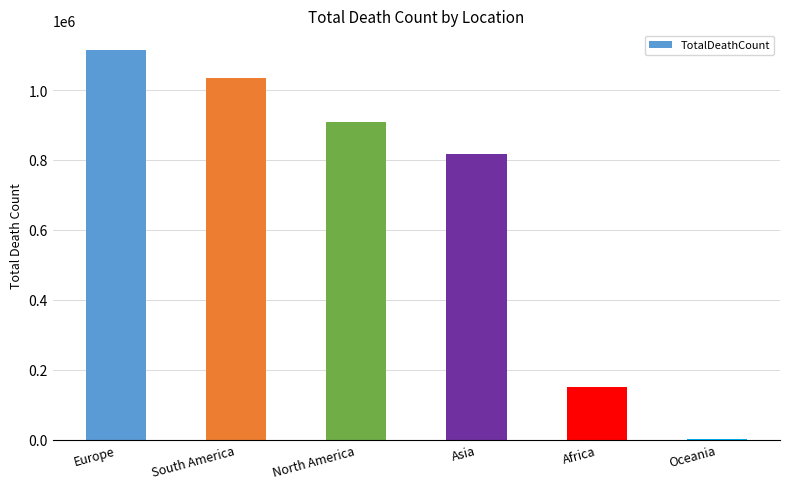

The value at South America is 1033155. True or false?

True